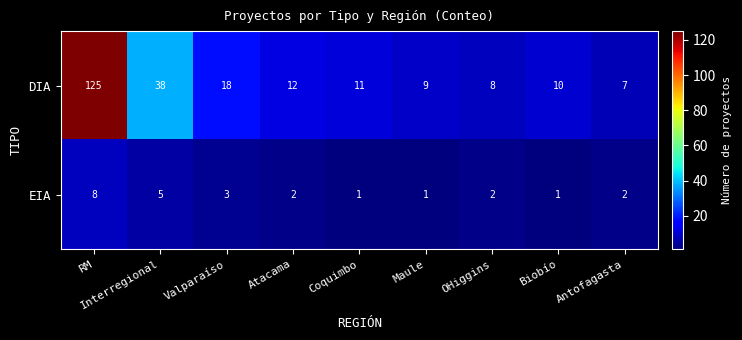

Count the number of categories in the chart.

9